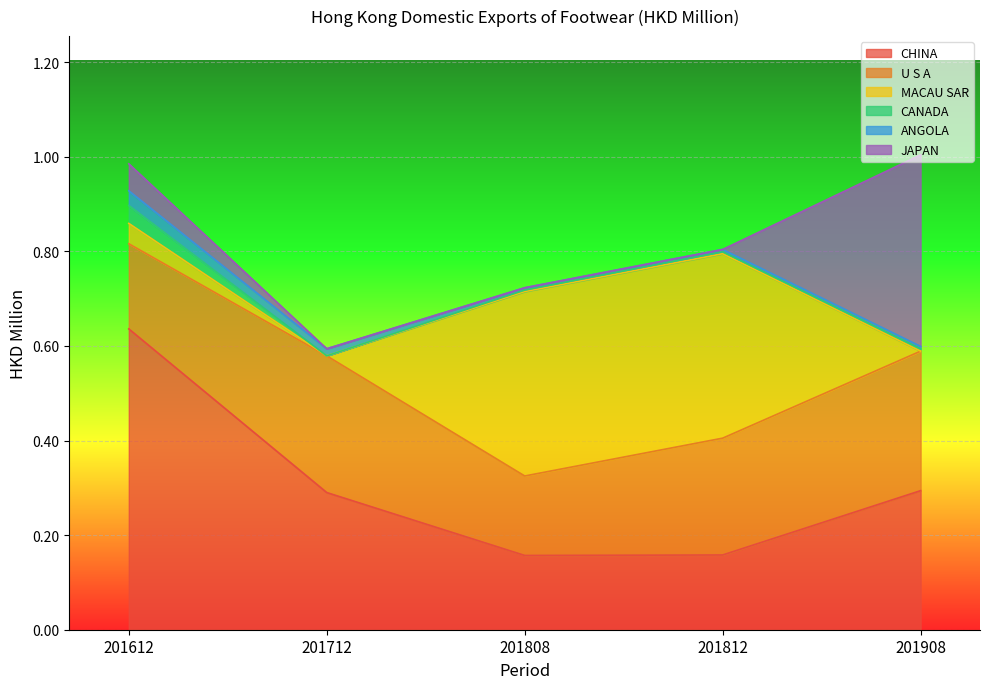

What is the difference between the highest and lowest values at 201712?

0.3